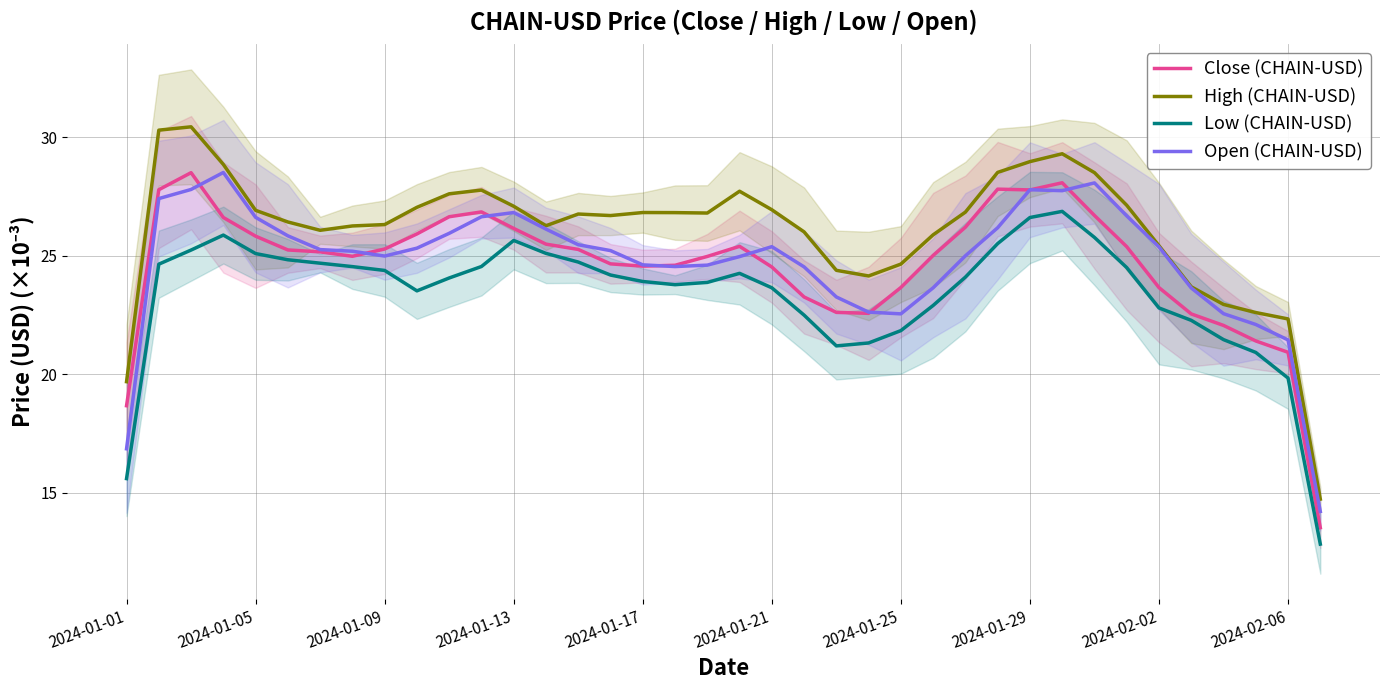

True or false: Close (CHAIN-USD) has more than 0 points higher than both neighbors.

True